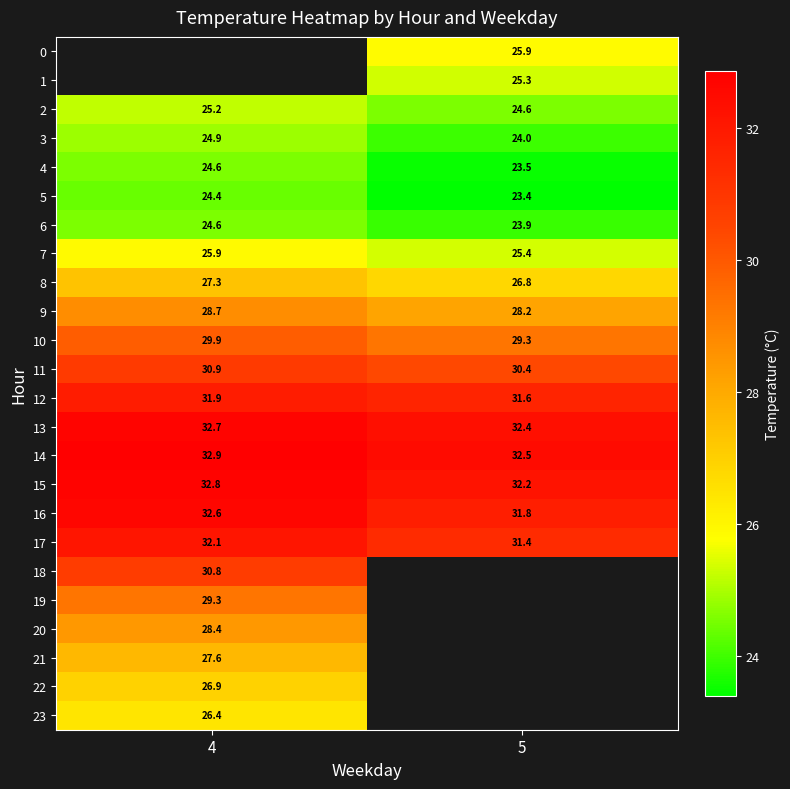

Is it true that 10 equals 11.8 at 4?

False